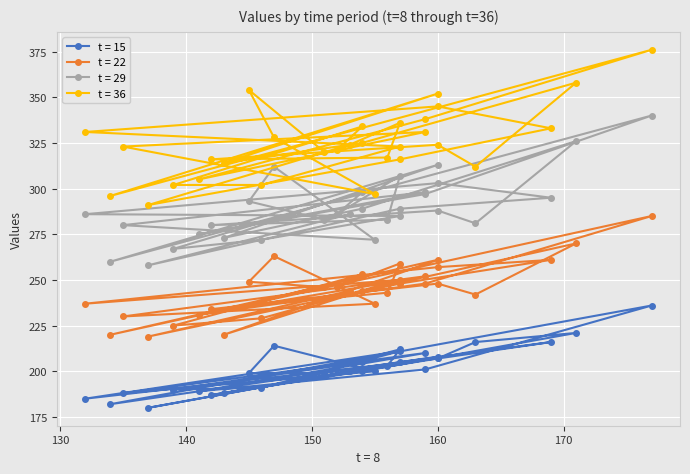

What is the difference between the maximum and second lowest values in the t = 29 series?

80